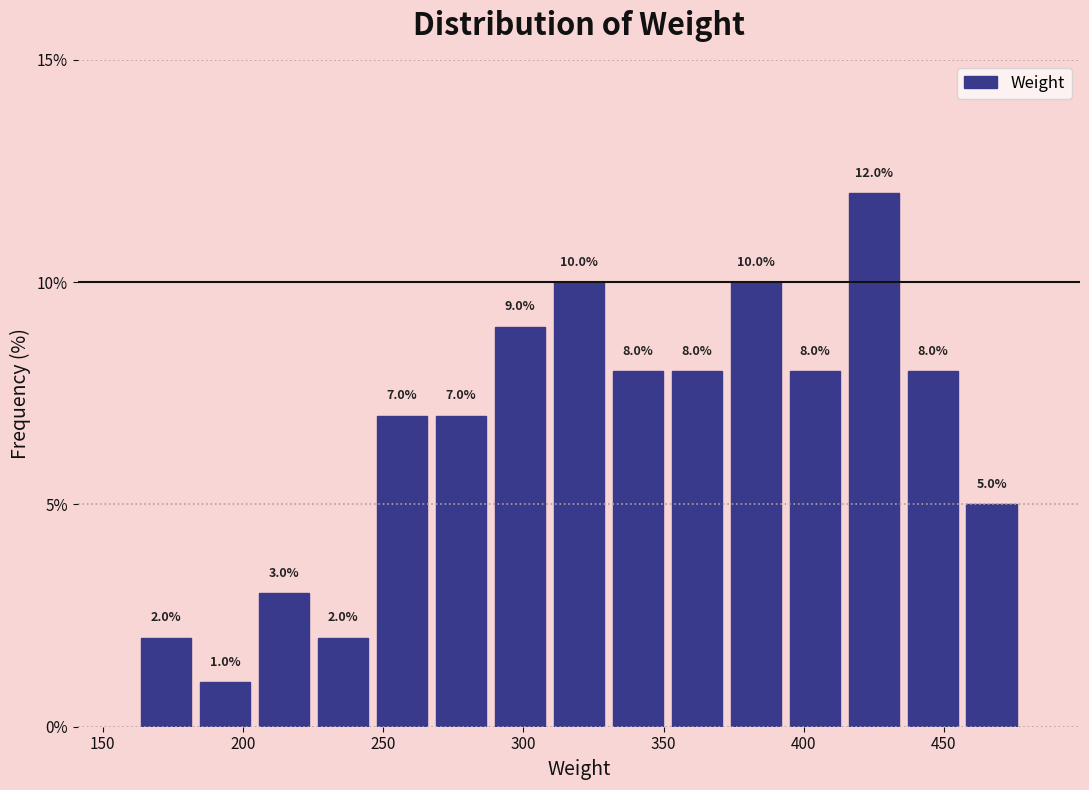

Reading left to right, list every bar in this chart as the range it spans on the x-axis followed by its height. The bar edges are not printed on the chart, so give them approximately, as read against the axis.

160 to 185: 2.0
185 to 205: 1.0
205 to 225: 3.0
225 to 245: 2.0
245 to 265: 7.0
265 to 290: 7.0
290 to 310: 9.0
310 to 330: 10.0
330 to 350: 8.0
350 to 370: 8.0
370 to 395: 10.0
395 to 415: 8.0
415 to 435: 12.0
435 to 455: 8.0
455 to 475: 5.0